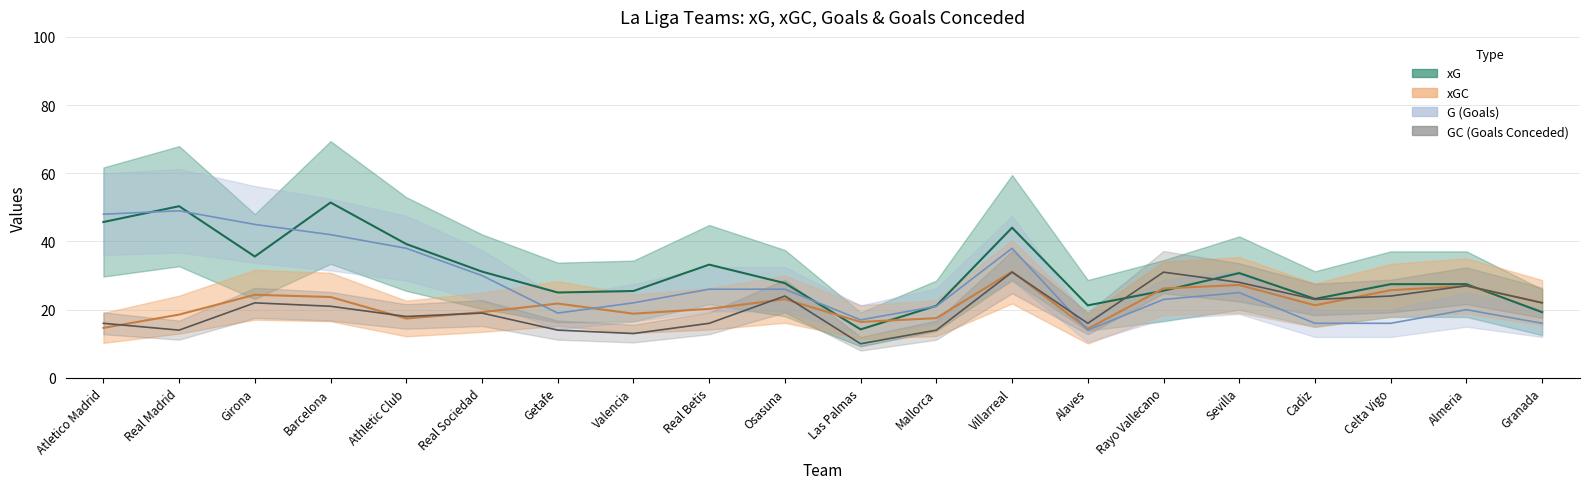

Which category has the highest value in the G series?

Real Madrid